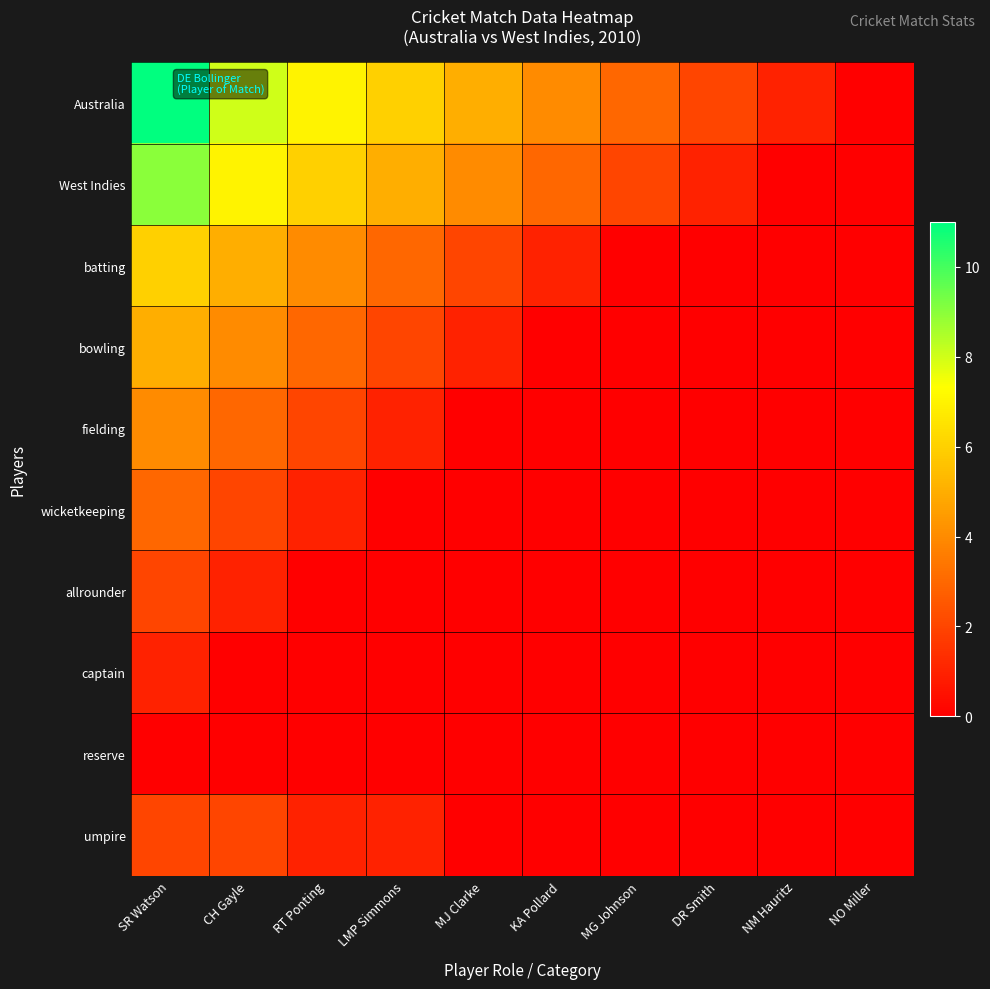

What is the total value across all series at DR Smith?

3